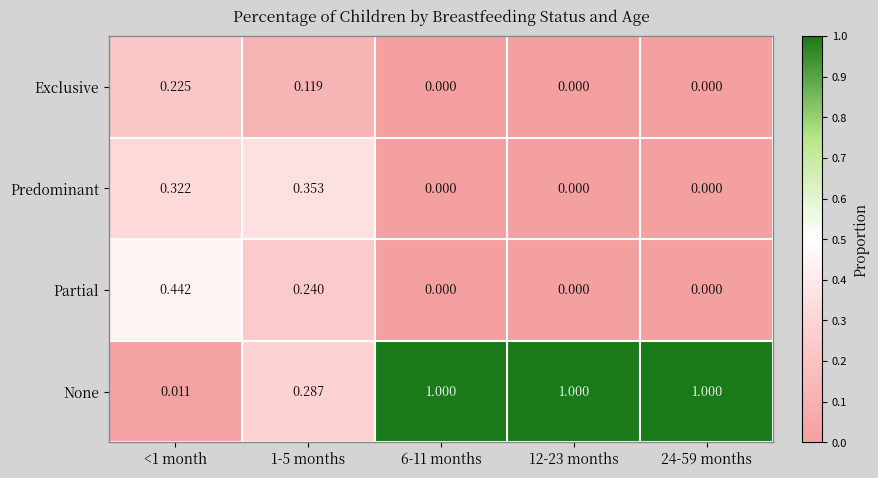

What is the greatest value displayed?

1.0